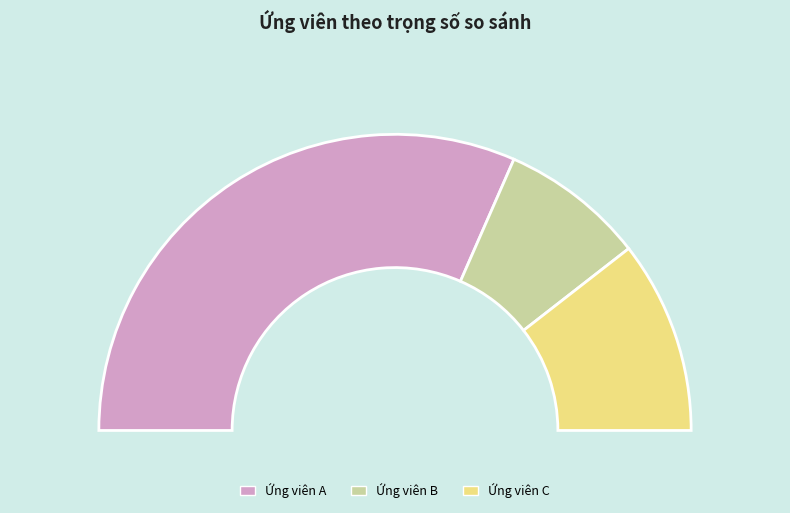

What is the change in value from Ứng viên A to Ứng viên B?

-0.8